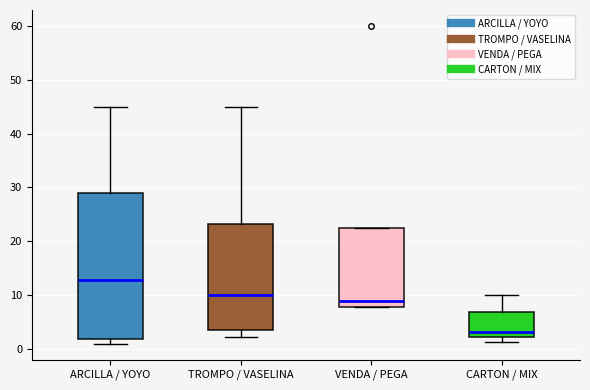

Comparing the boxes themselves (not the whiskers), which one is the tallest?

ARCILLA / YOYO